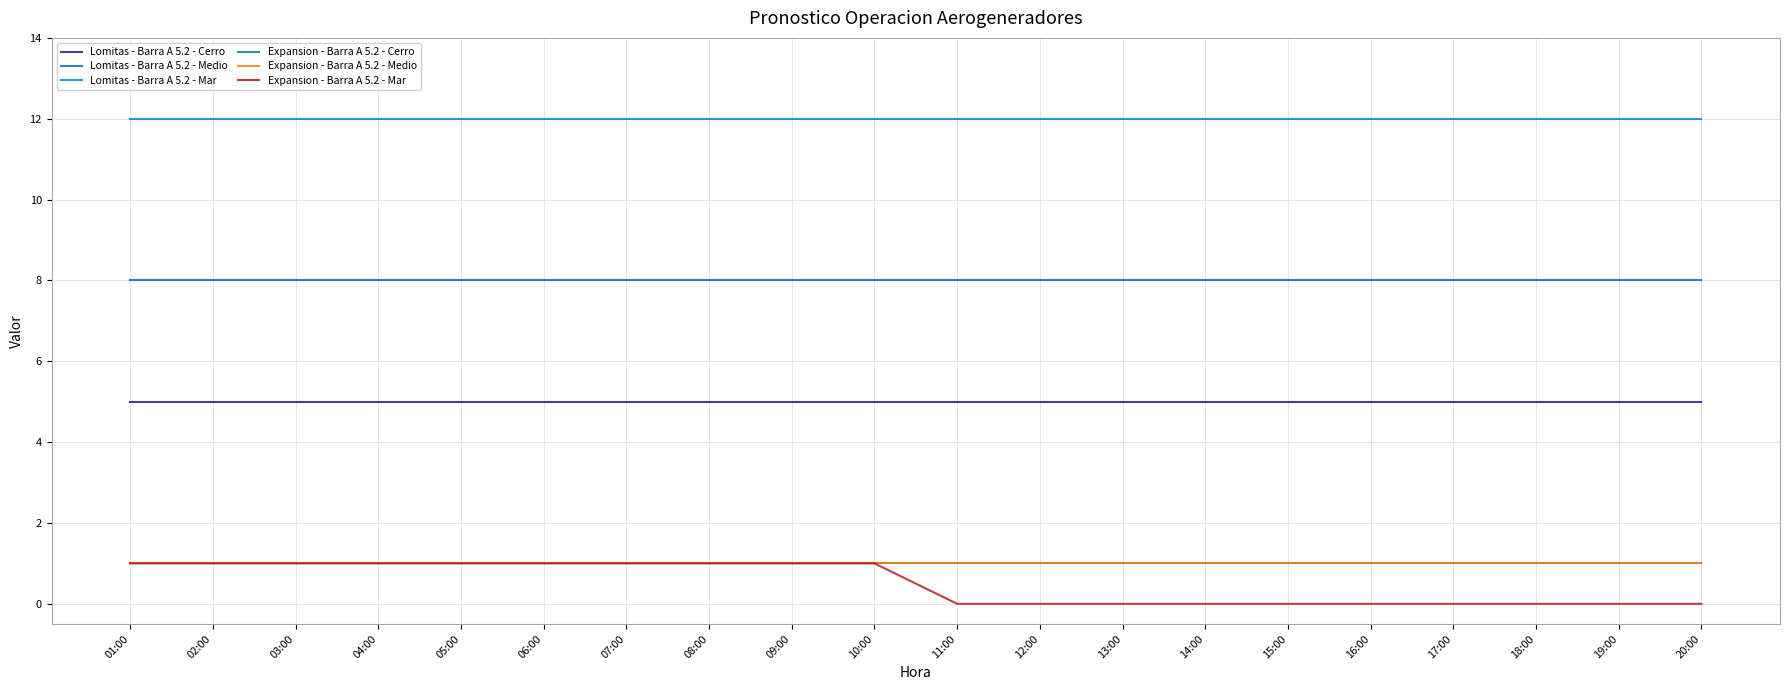

The Lomitas - Barra A 5.2 - Mar series shows 17 at 17:00. True or false?

False